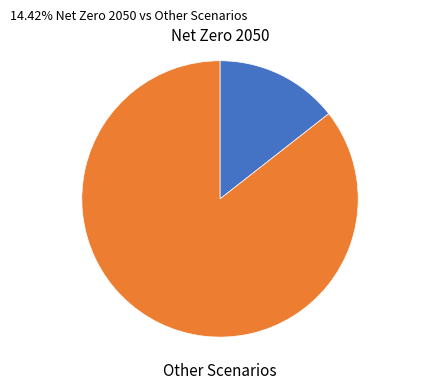

How many segments does this pie chart have?

2